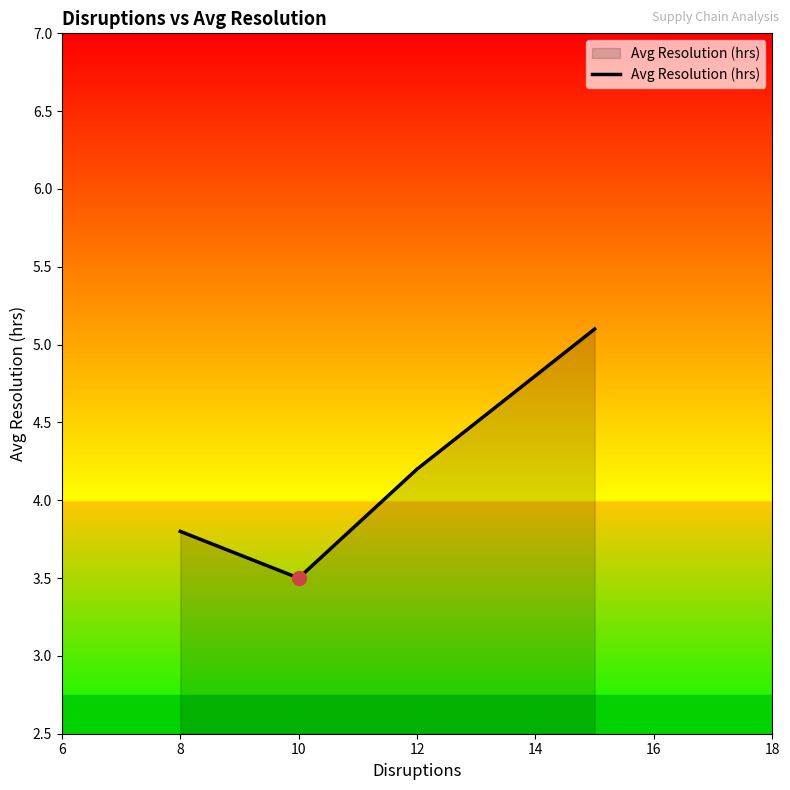

What is the smallest value displayed?

3.5